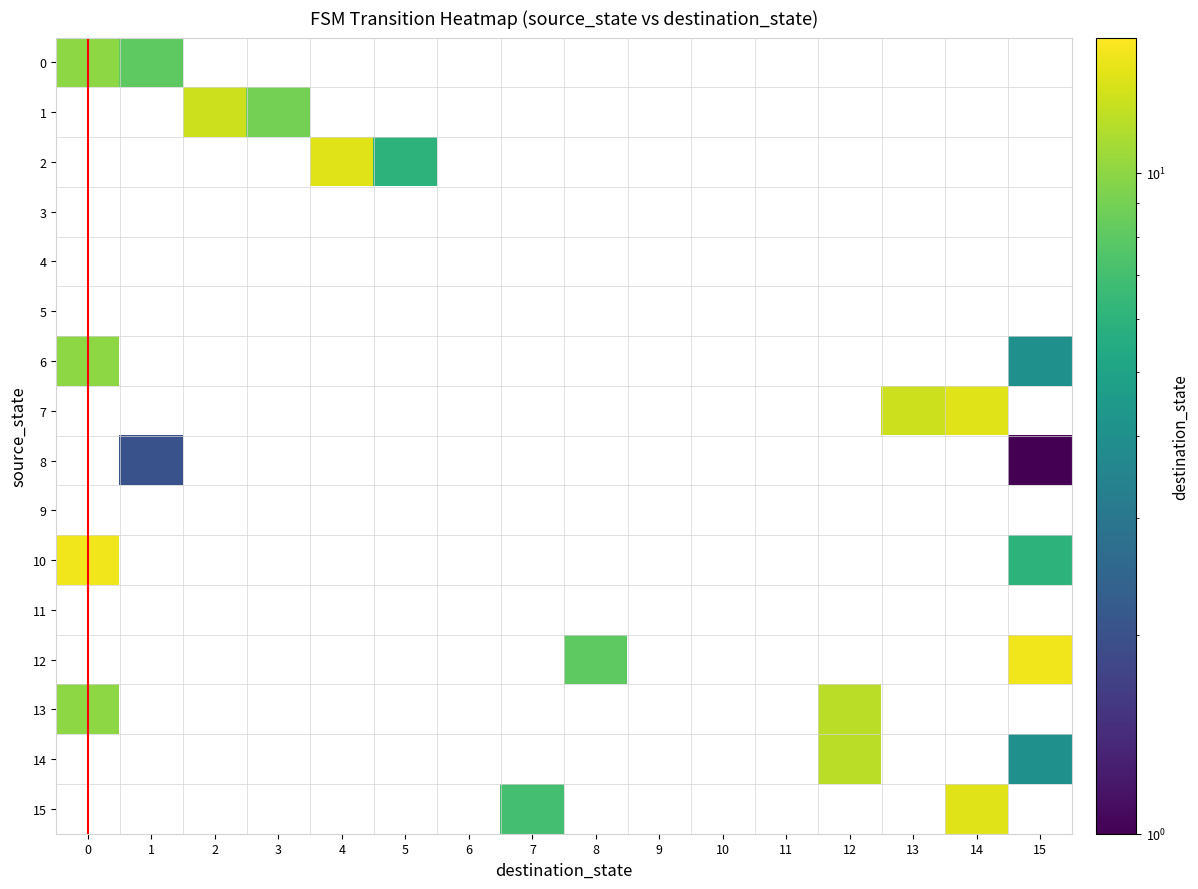

How many categories are shown in the chart?

16